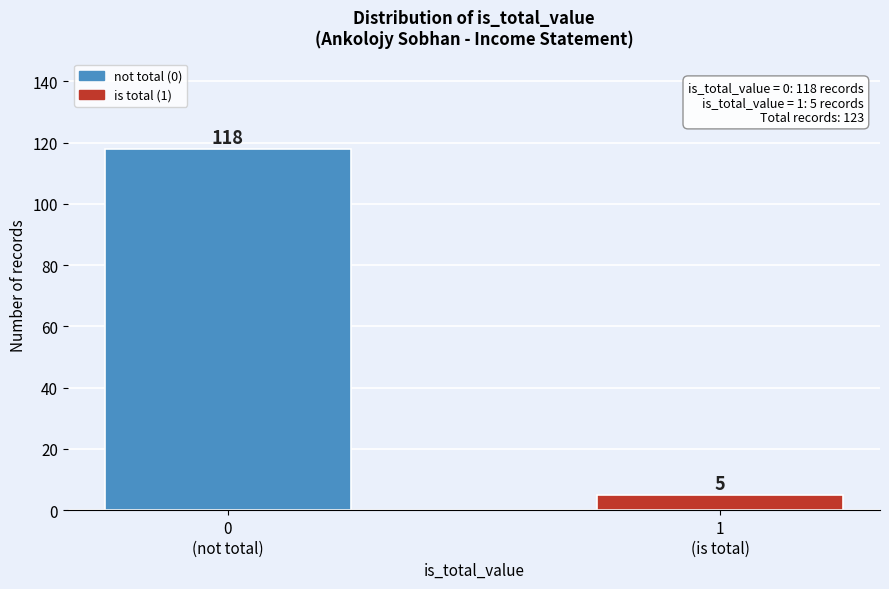

Reading left to right, what are all the values shown in this chart?

118	5